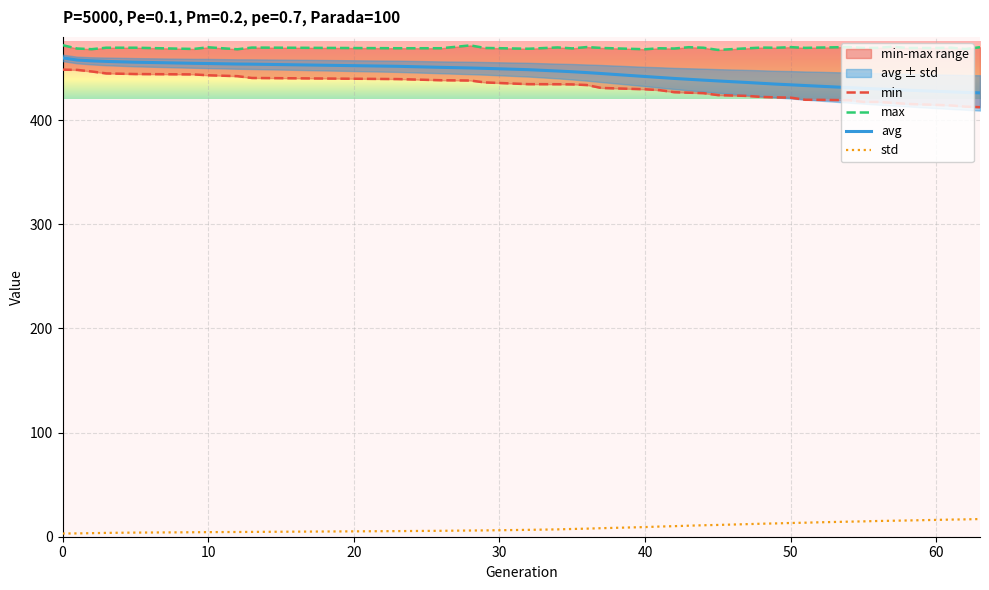

Does the chart display data point markers on the line(s)?

No